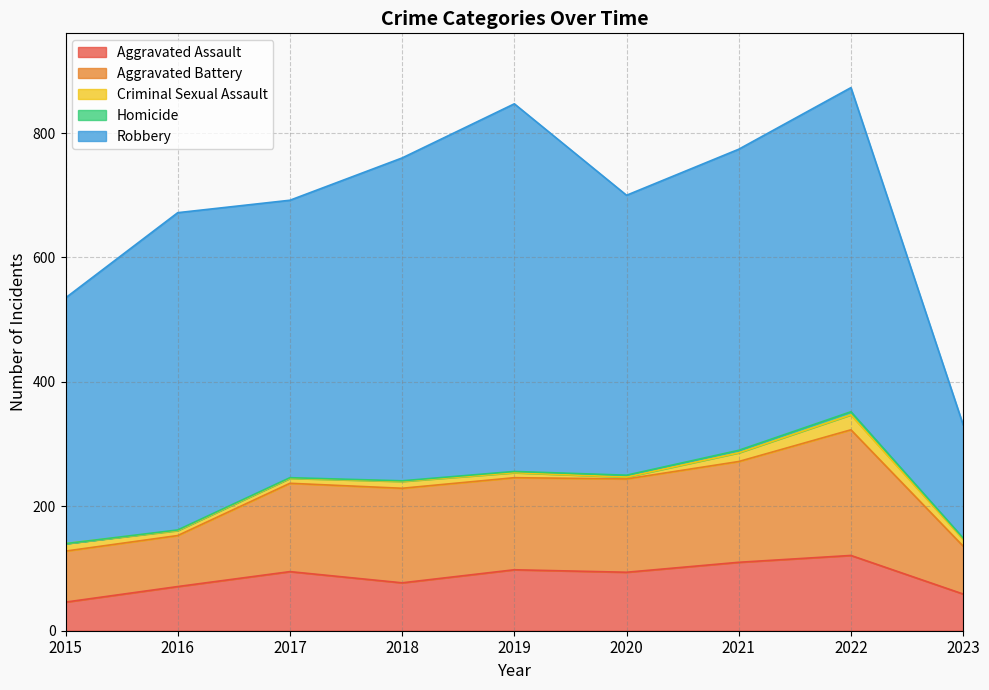

Which category has the highest value in the Homicide series?

2022